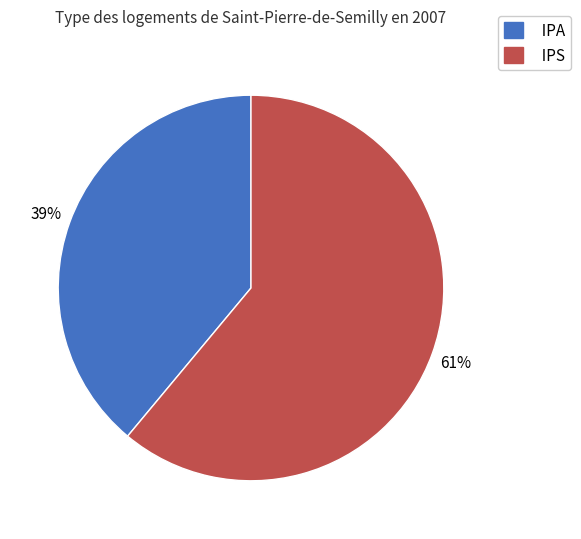

Approximately how many times larger is the value at IPS compared to IPA?

1.6